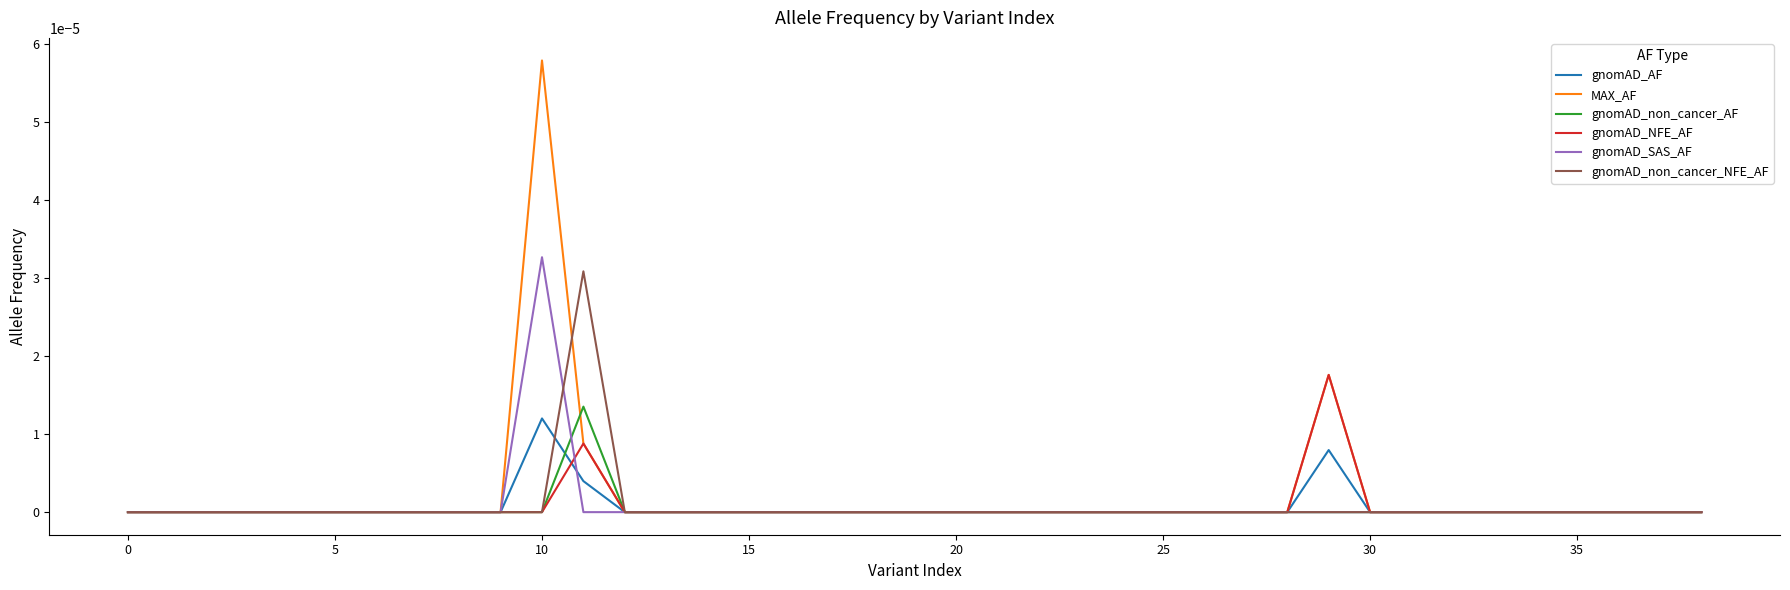

Which series has the widest spread of values?

MAX_AF